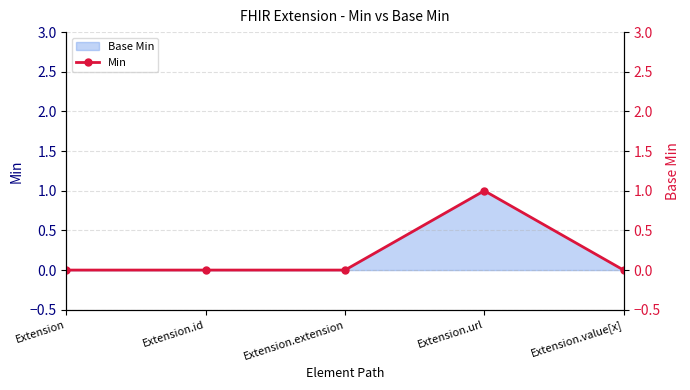

The chart shows a value of 0 at Extension. True or false?

False